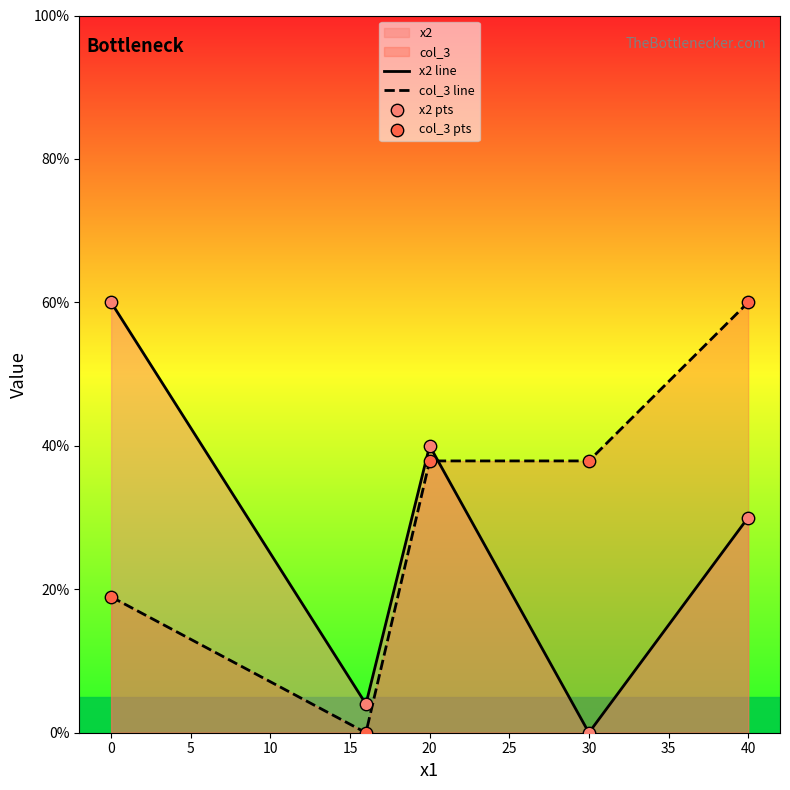

Which series reaches the minimum Y coordinate?

x2 line